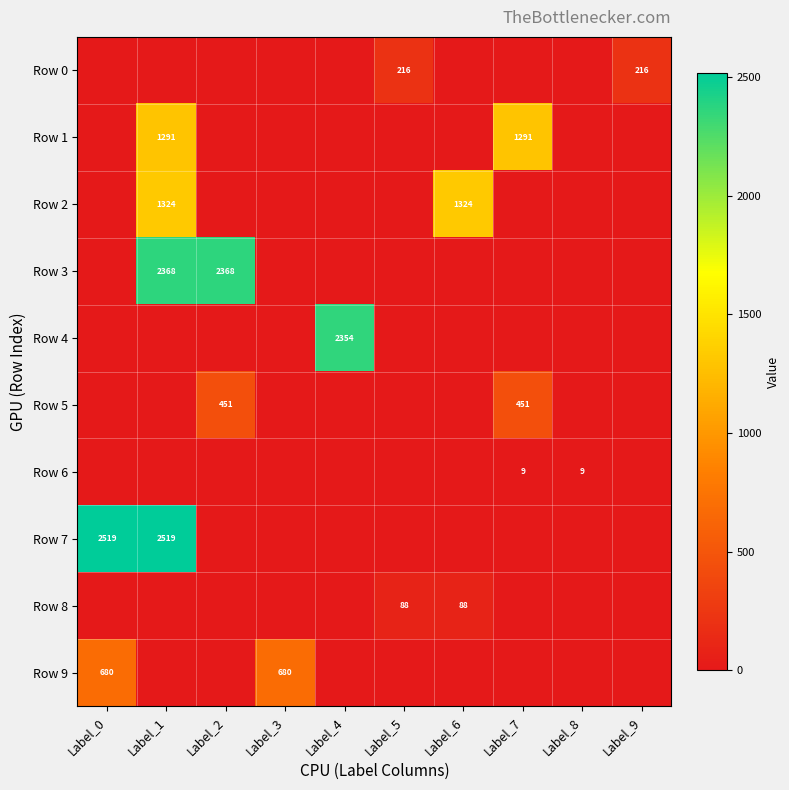

Which series changed the most between Label_1 and Label_5?

Row 7